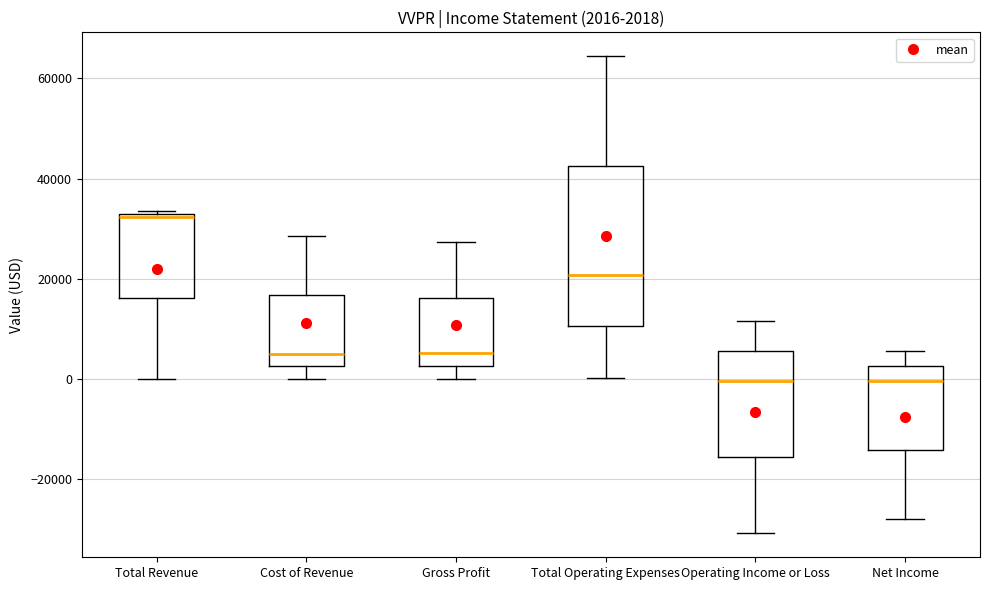

Comparing the boxes themselves (not the whiskers), which one is the tallest?

Total Operating Expenses